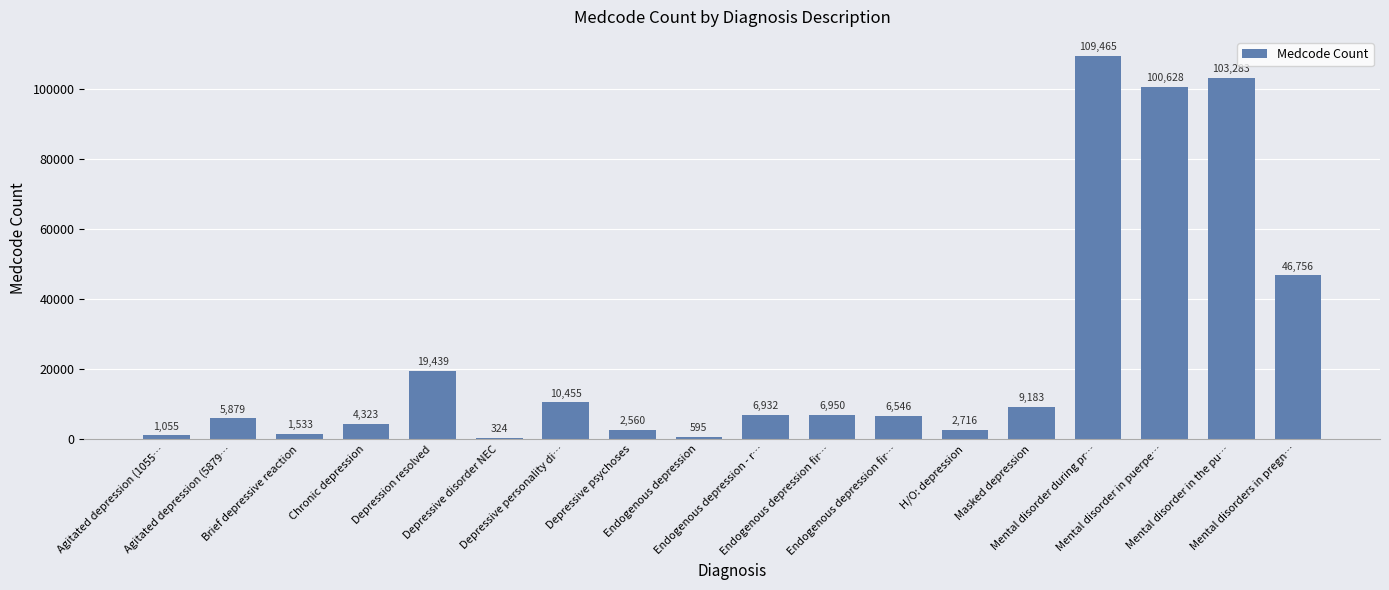

What is the ratio of the value at Mental disorder during pr… to the value at Endogenous depression fir…?

15.8